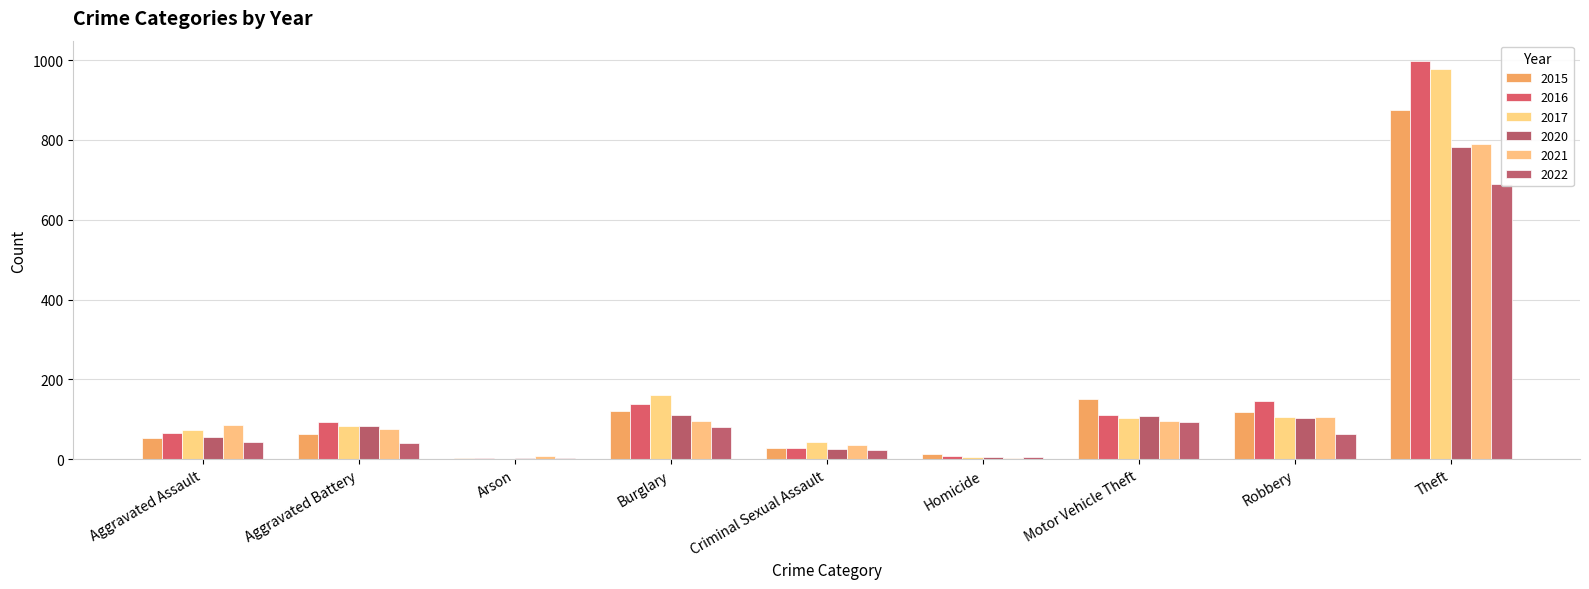

Reading right to left, extract all data points from this chart.

2015: 874	117	152	13	28	121	2	64	54
2016: 999	145	110	8	28	139	2	93	66
2017: 979	105	104	5	44	162	1	83	72
2020: 783	102	109	6	26	110	4	82	56
2021: 791	105	96	2	36	95	8	75	86
2022: 690	63	93	6	24	81	4	41	44